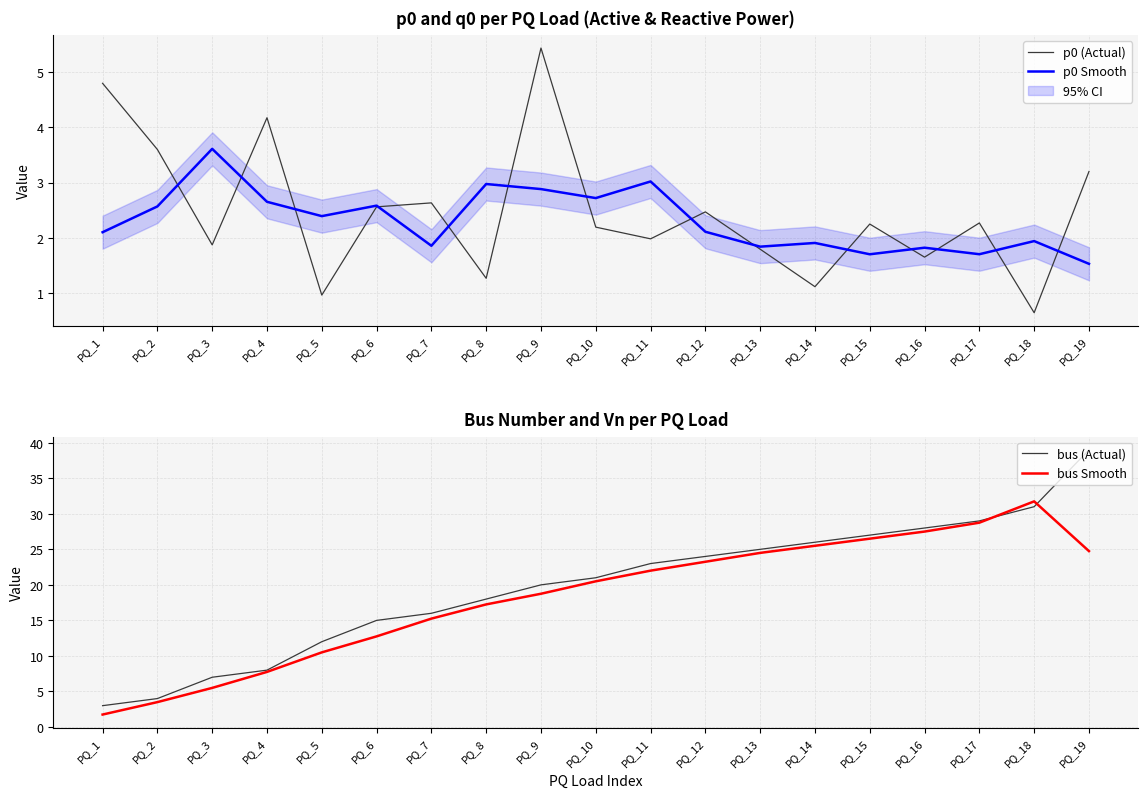

List the series in order of their peak value, lowest first.

p0 Smooth, p0 (Actual), bus Smooth, bus (Actual)